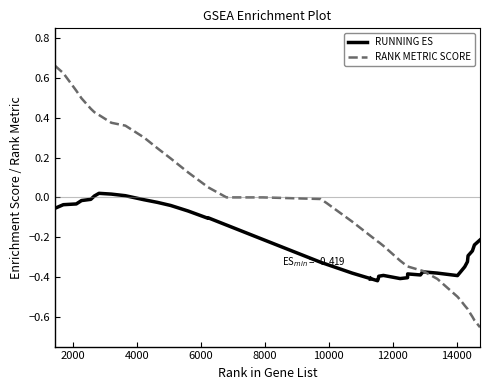

Which series has the widest spread of values?

RANK METRIC SCORE